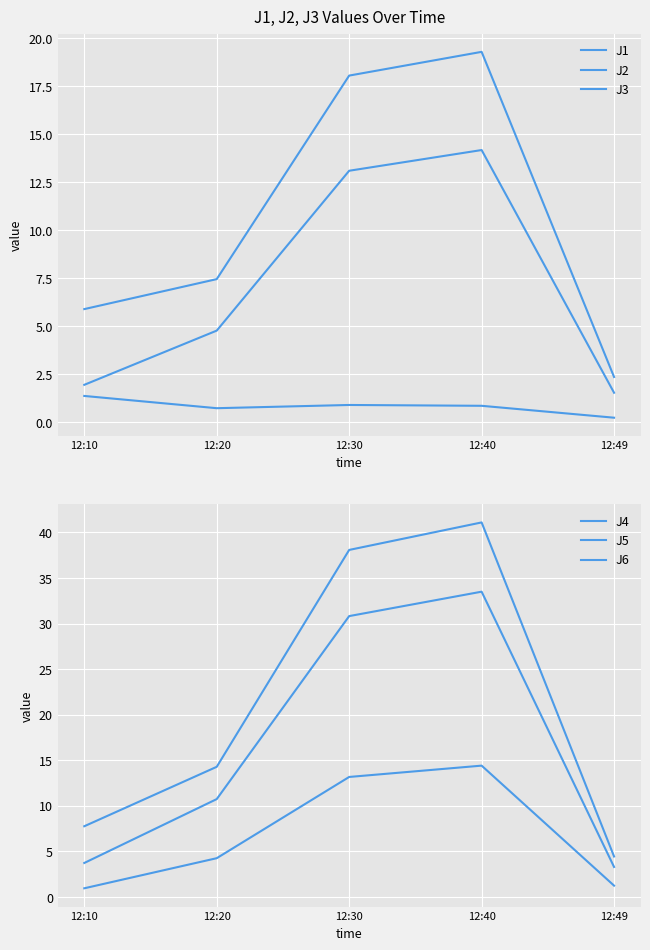

Reading left to right, what are all the values shown in this chart?

J1: 5.9	7.4	18.0	19.3	2.4
J2: 1.9	4.8	13.1	14.2	1.5
J3: 1.4	0.7	0.9	0.8	0.2
J4: 7.8	14.3	38.1	41.1	4.5
J5: 3.7	10.7	30.8	33.5	3.3
J6: 1.0	4.3	13.2	14.4	1.2